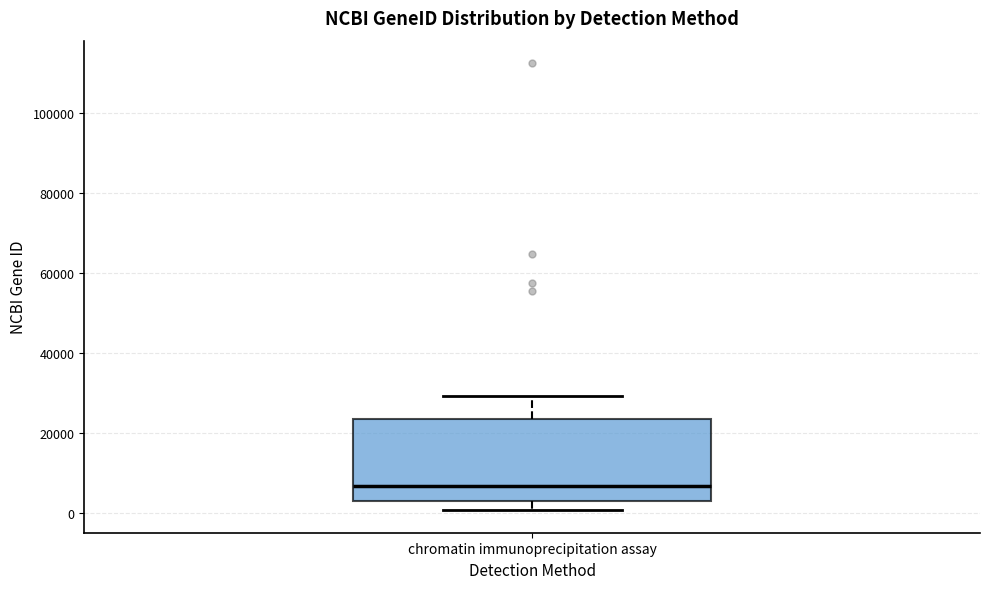

Read this box plot against the y-axis: the position of the median line, the range covered by the box, and the ends of both whiskers. The values are not printed on the chart, so give them approximately, as read against the axis.

median 6000, box 4000 to 24000, whiskers 0 to 30000